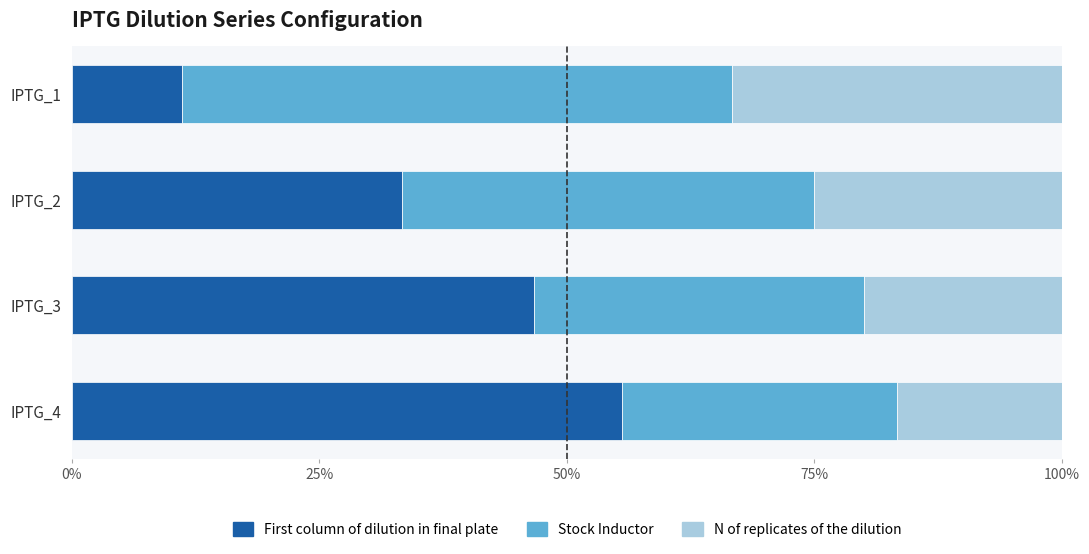

What is the difference between the First column of dilution in final plate values at IPTG_2 and IPTG_1?

22.2